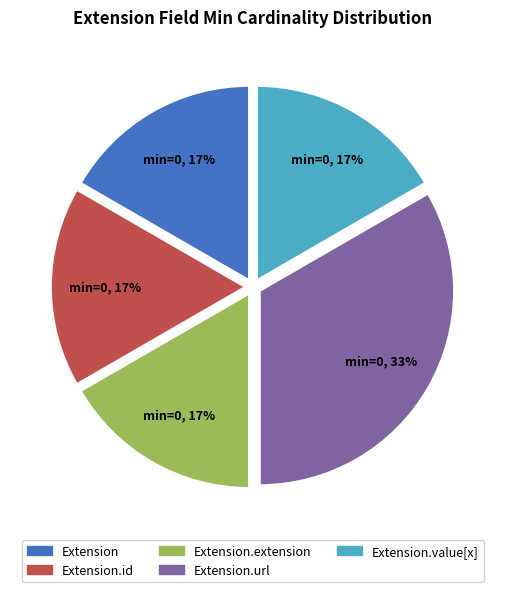

Is there a majority slice in this chart?

No